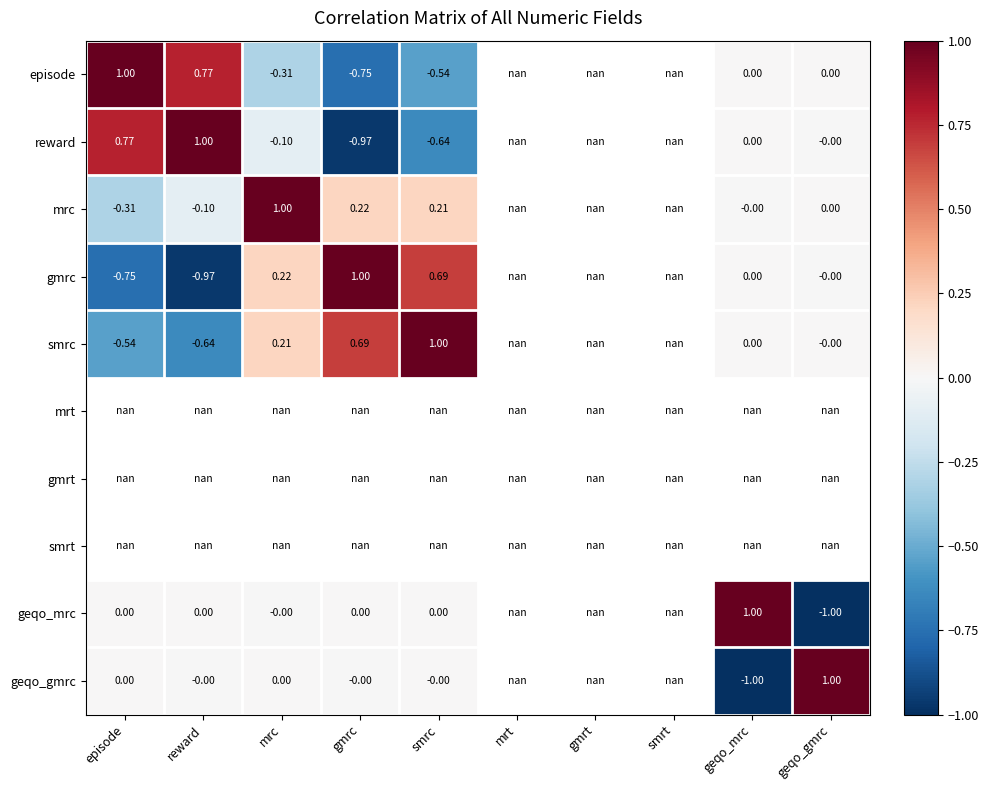

Rank the series by their average value, from lowest to highest.

episode, reward, mrc, gmrc, smrc, mrt, gmrt, smrt, geqo_mrc, geqo_gmrc